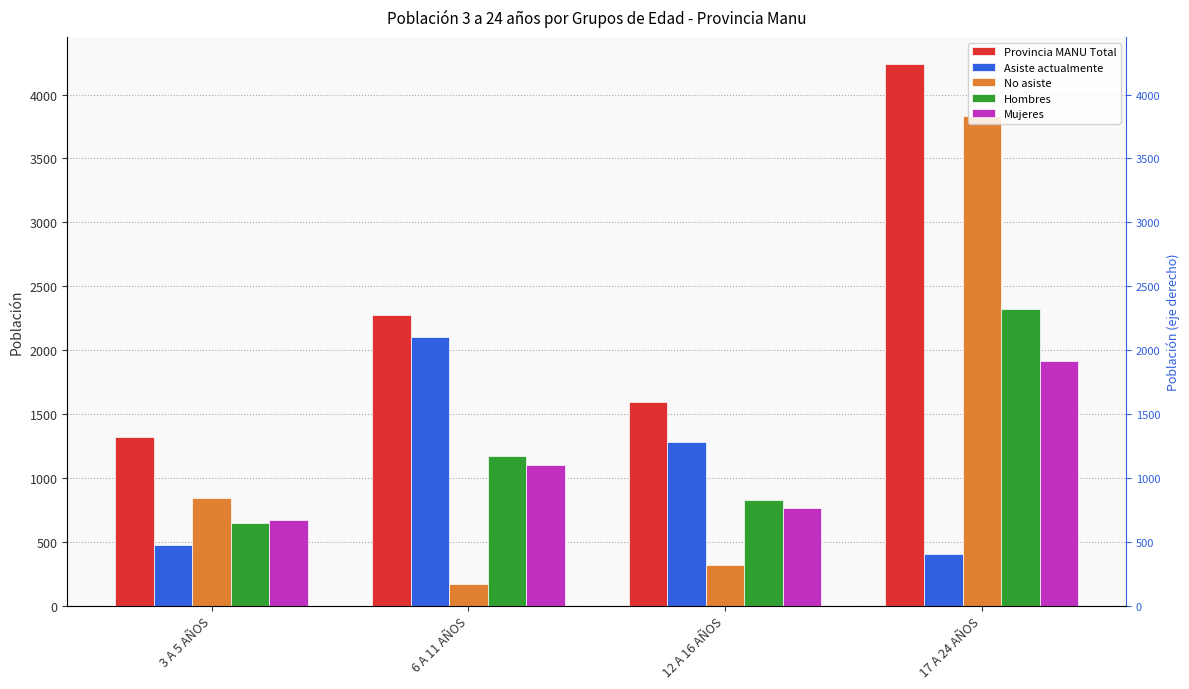

How many Hombres values are between 827 and 2323?

3